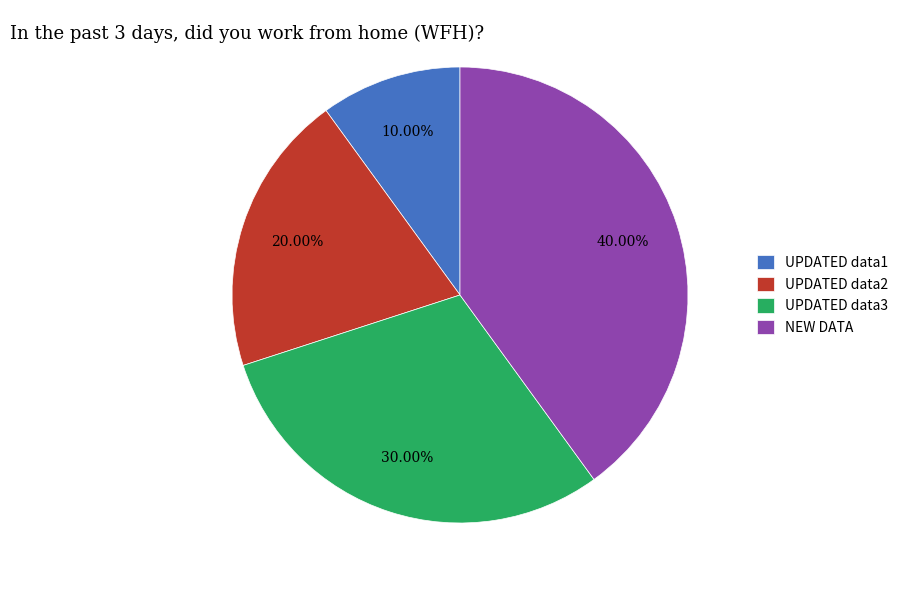

To the nearest percent, what portion does NEW DATA represent?

40%